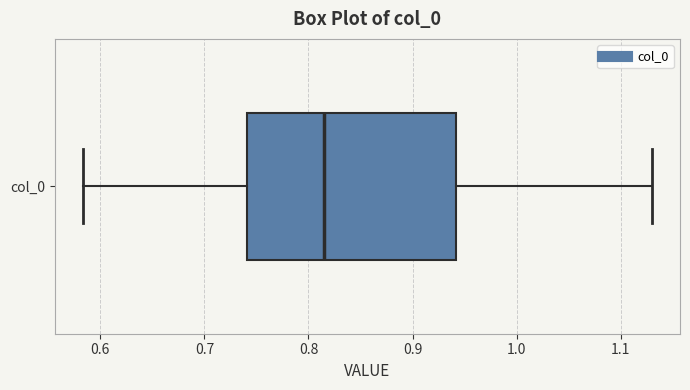

Where does the median line of the box for col_0 sit on the x-axis? The values are not printed on the chart, so give them approximately, as read against the axis.

0.81